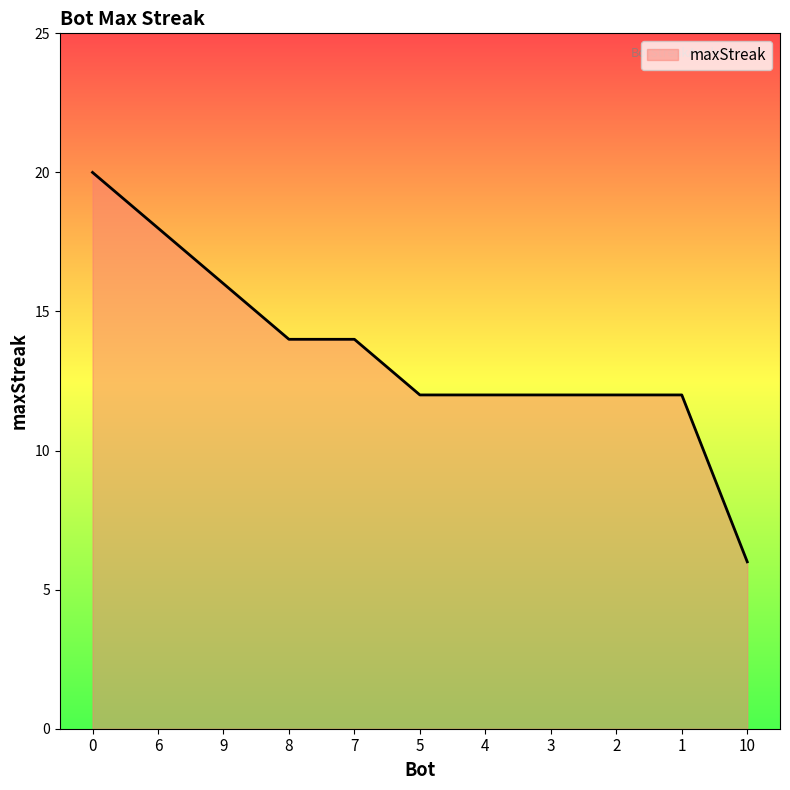

Is it true that the value at 10 is 6?

True